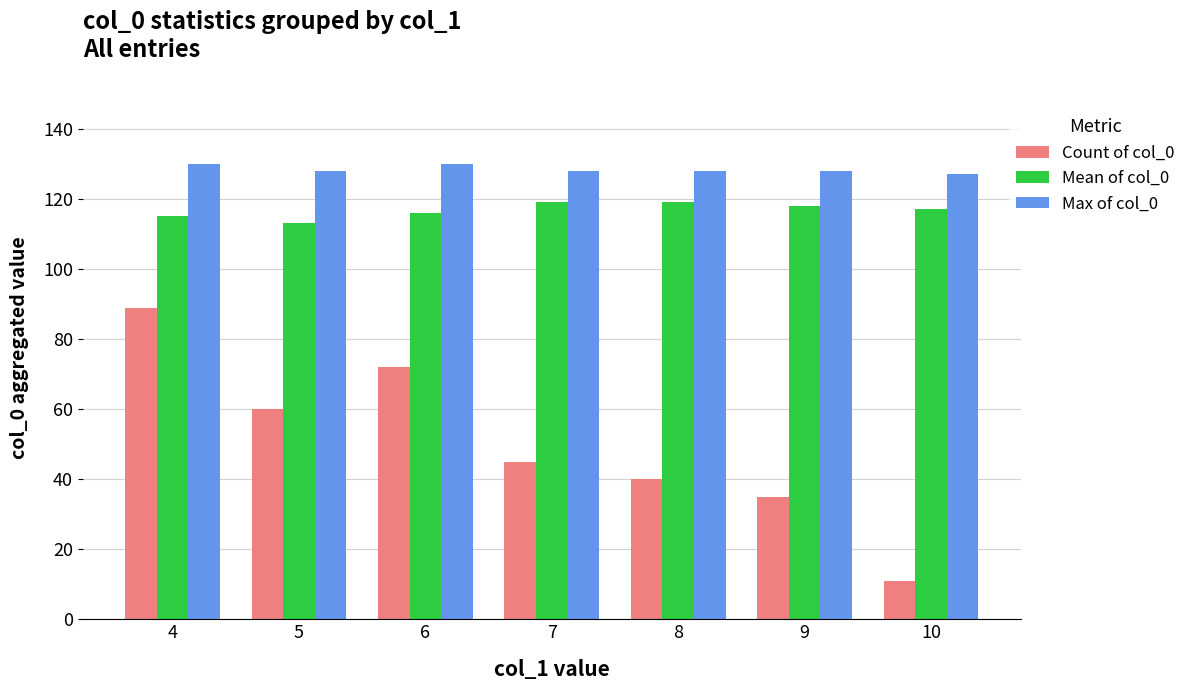

Reading right to left, extract all data points from this chart.

Count of col_0: 10=11	9=35	8=40	7=45	6=72	5=60	4=89
Mean of col_0: 10=117	9=118	8=119	7=119	6=116	5=113	4=115
Max of col_0: 10=127	9=128	8=128	7=128	6=130	5=128	4=130